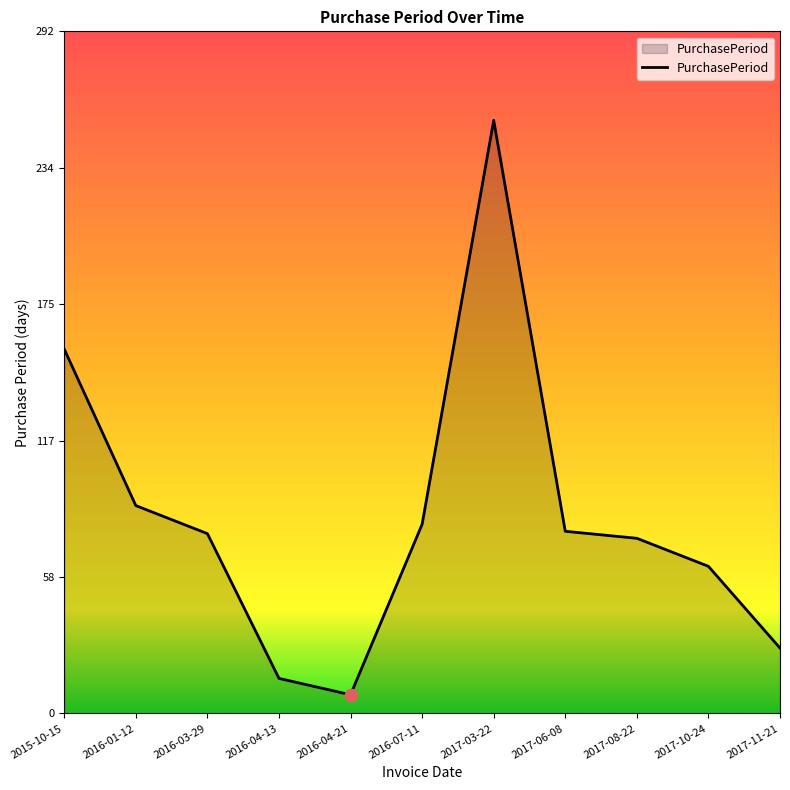

What is the ratio of the value at 2016-04-21 to the value at 2016-01-12?

0.1